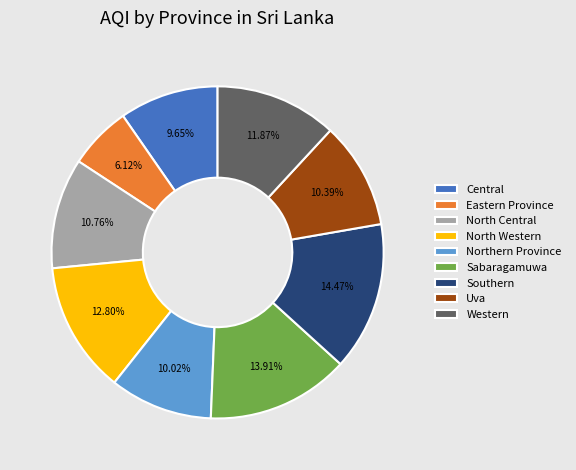

Which slice is the smallest?

Eastern Province